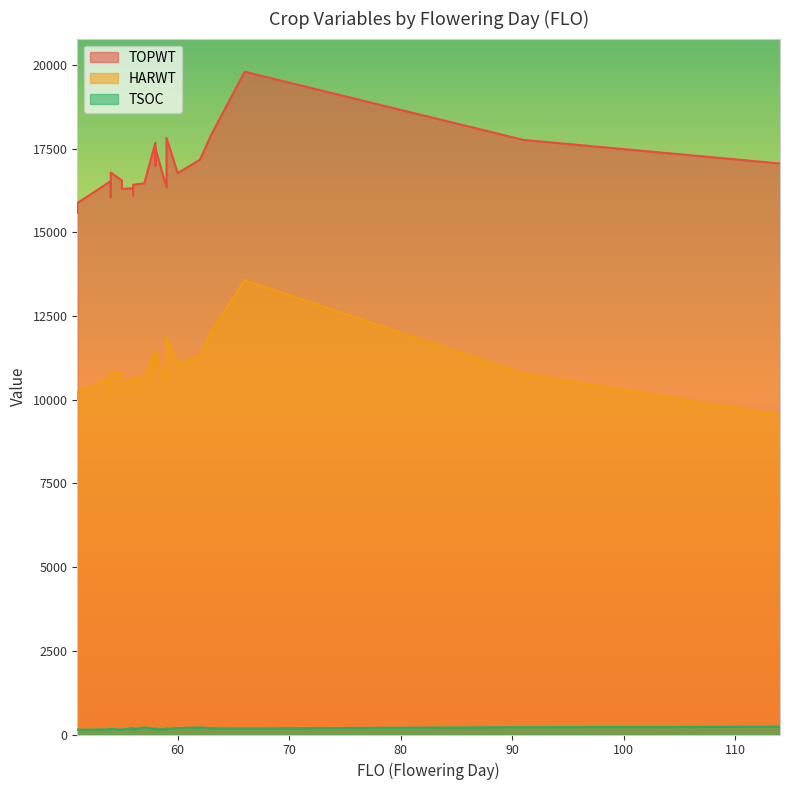

Where is TOPWT nearest to the value 17695?

58